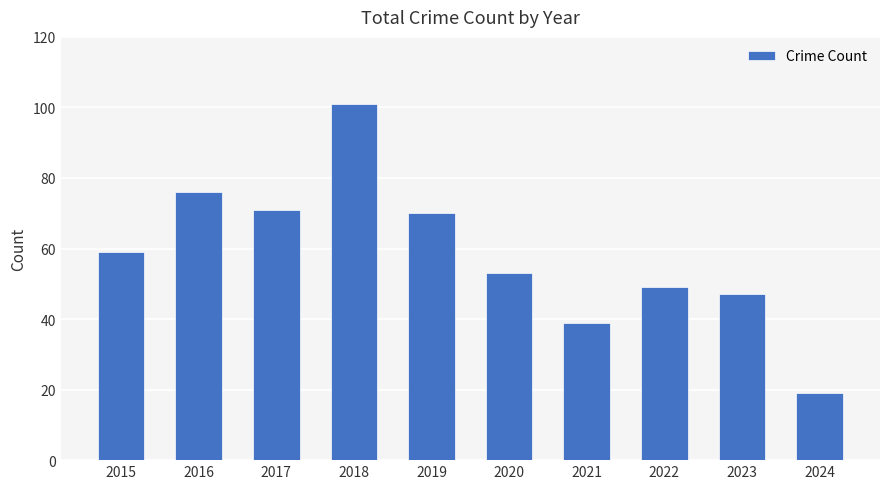

How many bars are there in total?

10